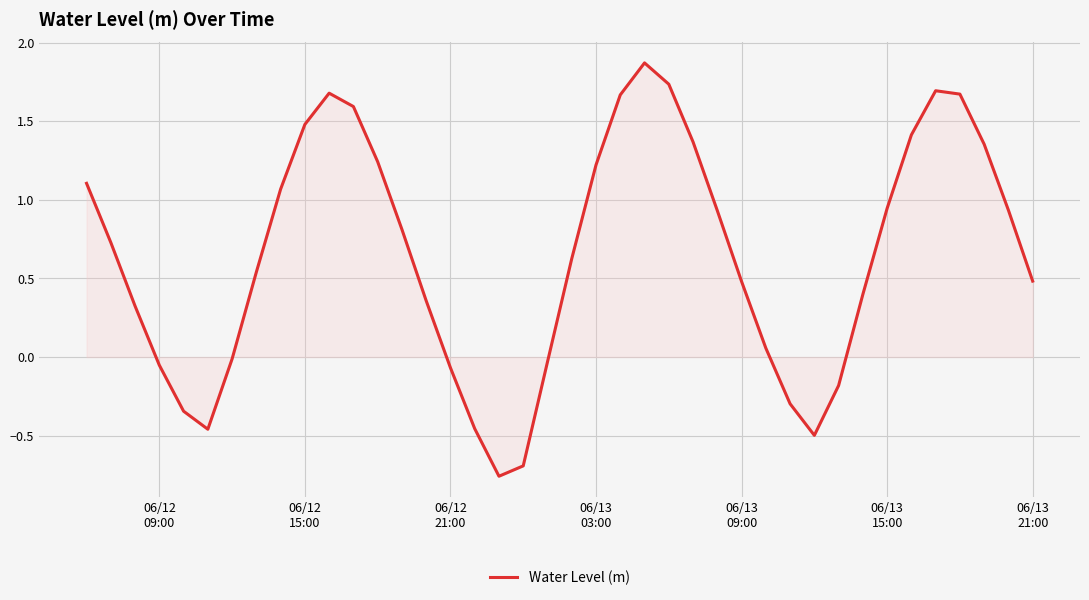

What is the difference between the maximum and minimum values?

2.6